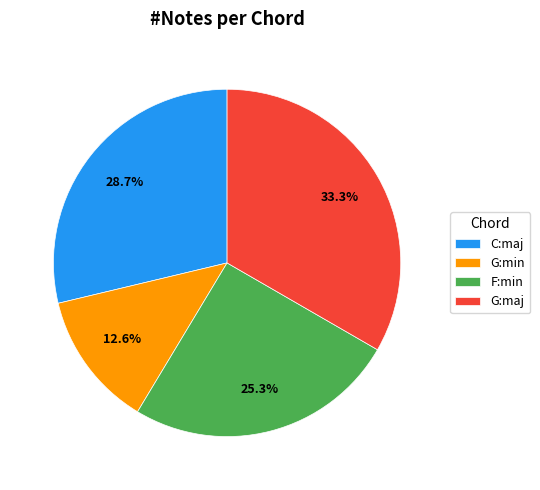

Is there a majority slice in this chart?

No